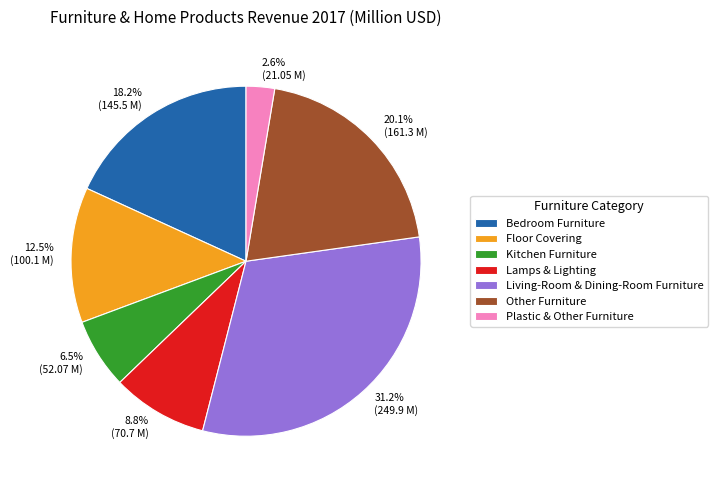

Is it true that Lamps & Lighting is 1% of the pie?

False